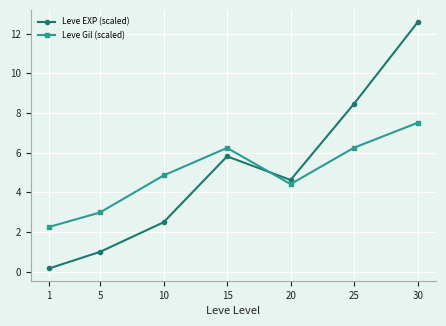

Count the number of categories in the chart.

7